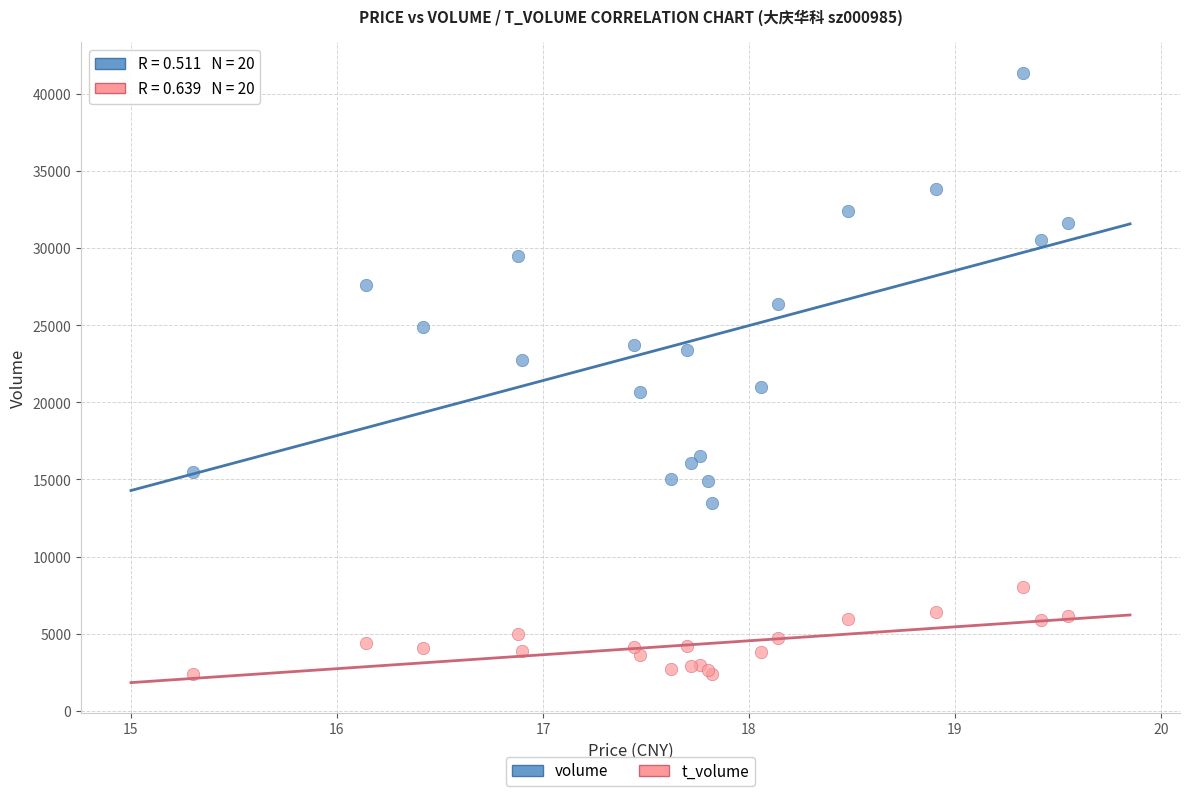

Which series has the widest spread of Y values?

volume